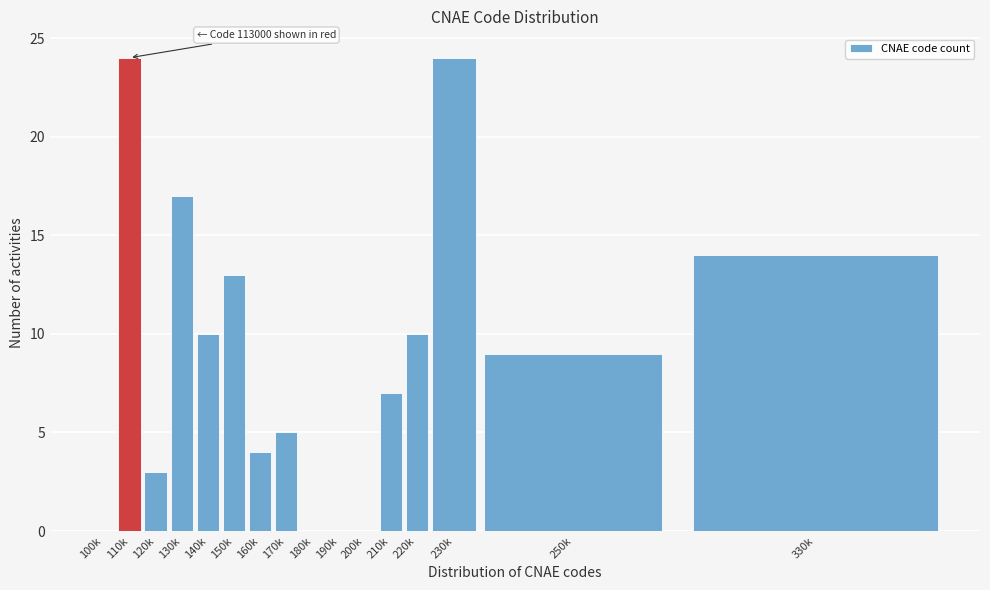

Reading left to right, what are all the values shown in this chart?

100k=0	110k=24	120k=3	130k=17	140k=10	150k=13	160k=4	170k=5	180k=0	190k=0	200k=0	210k=7	220k=10	230k=24	250k=9	330k=14